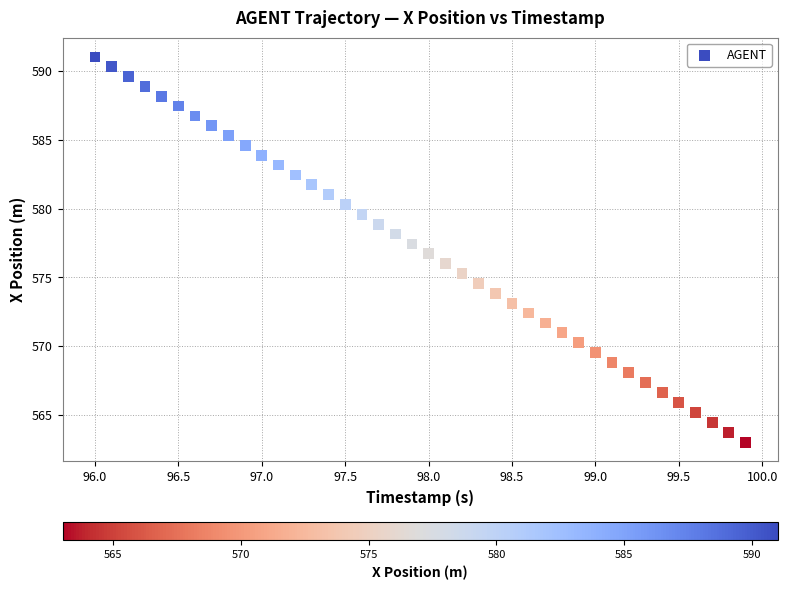

What is the range of Y values (max minus min)?

28.0